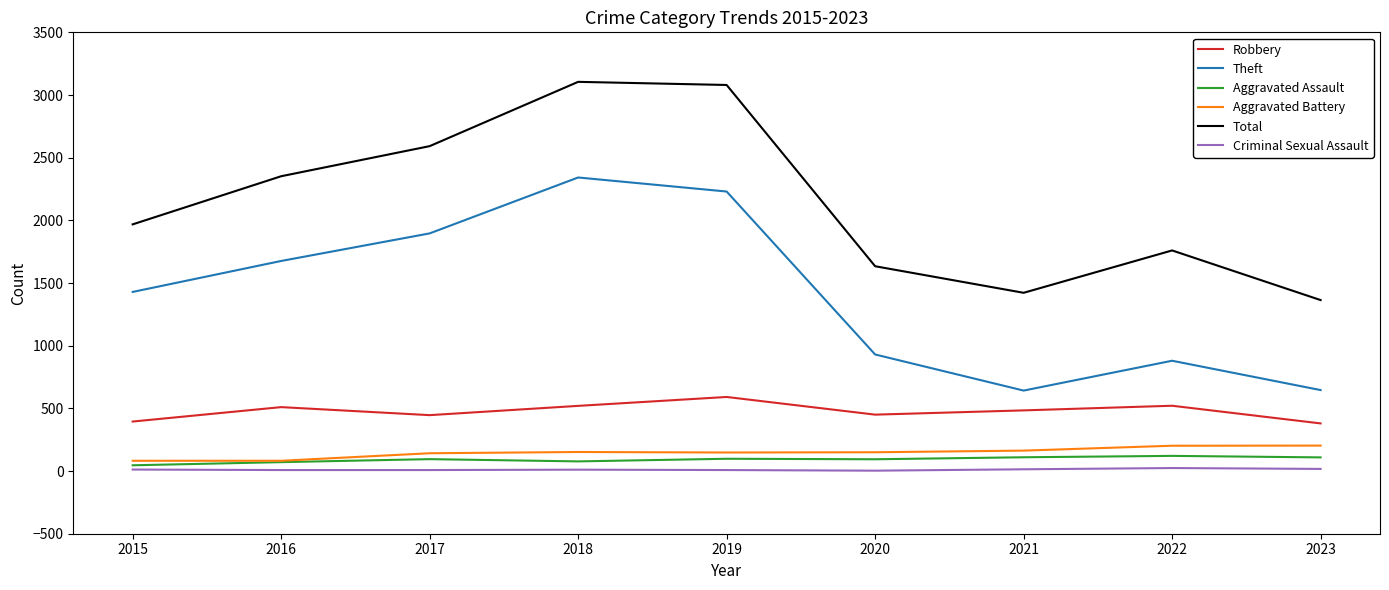

Which series changed the most between 2019 and 2021?

Total